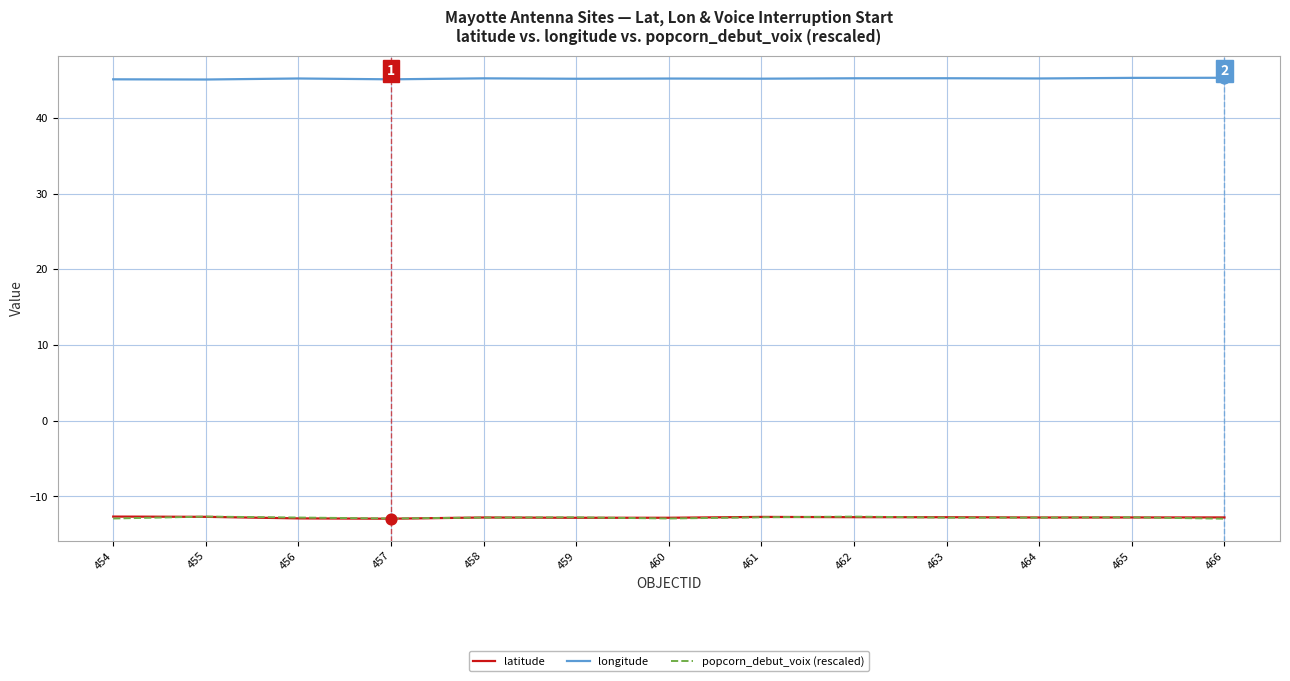

Which series has the largest total across all categories?

longitude